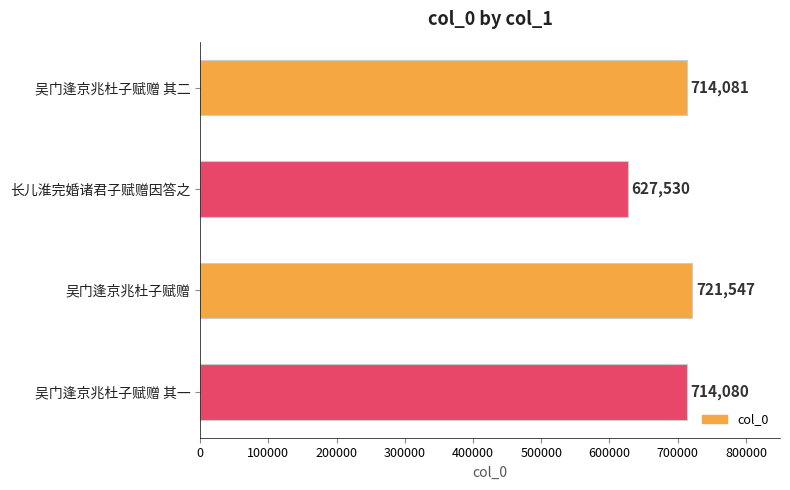

Reading top to bottom, transcribe all the data shown in this chart.

714081	627530	721547	714080